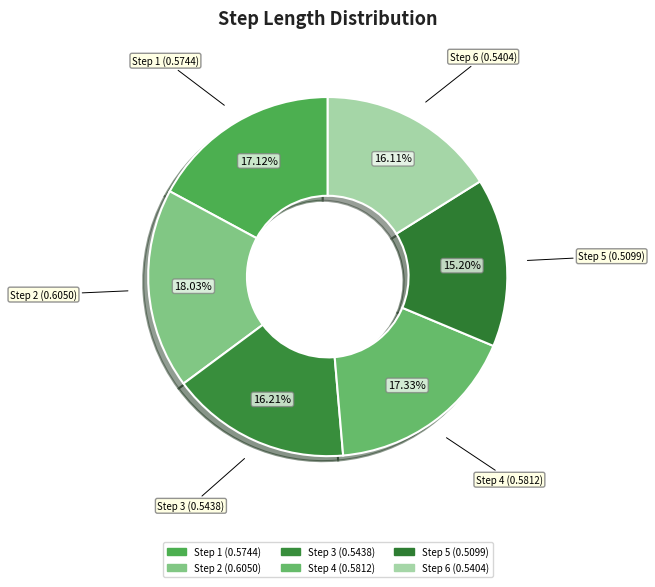

Combined, do Step 6 and Step 1 account for over 50%?

No